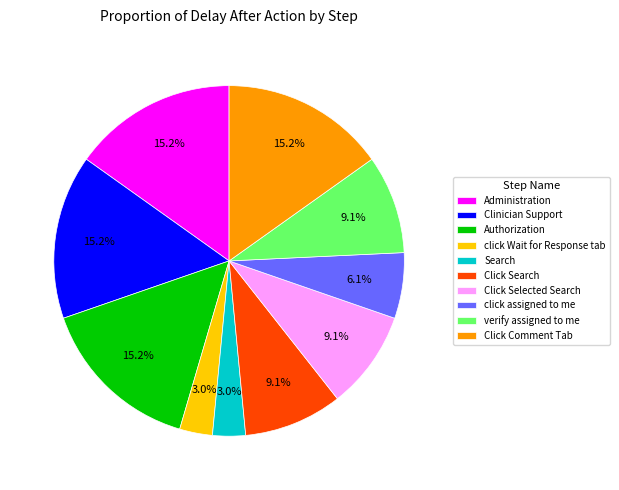

To the nearest percent, what is the difference between the largest and smallest slice percentages?

12%